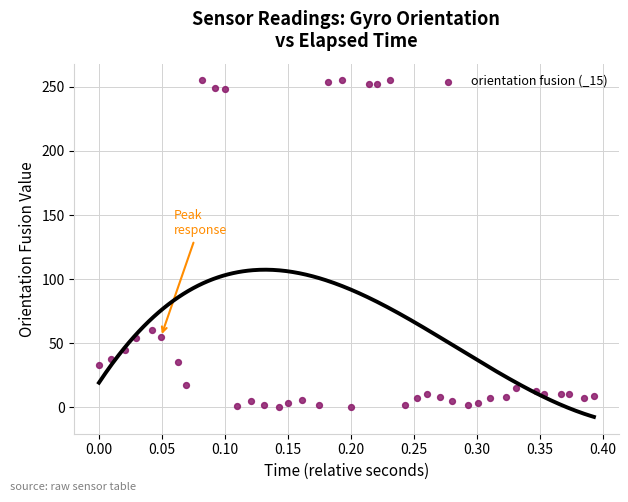

What Y value in the scatter plot is closest to 127?

60